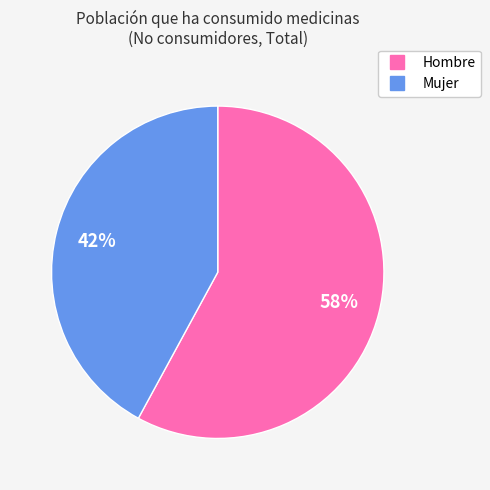

Rank the categories by value from highest to lowest.

Hombre, Mujer